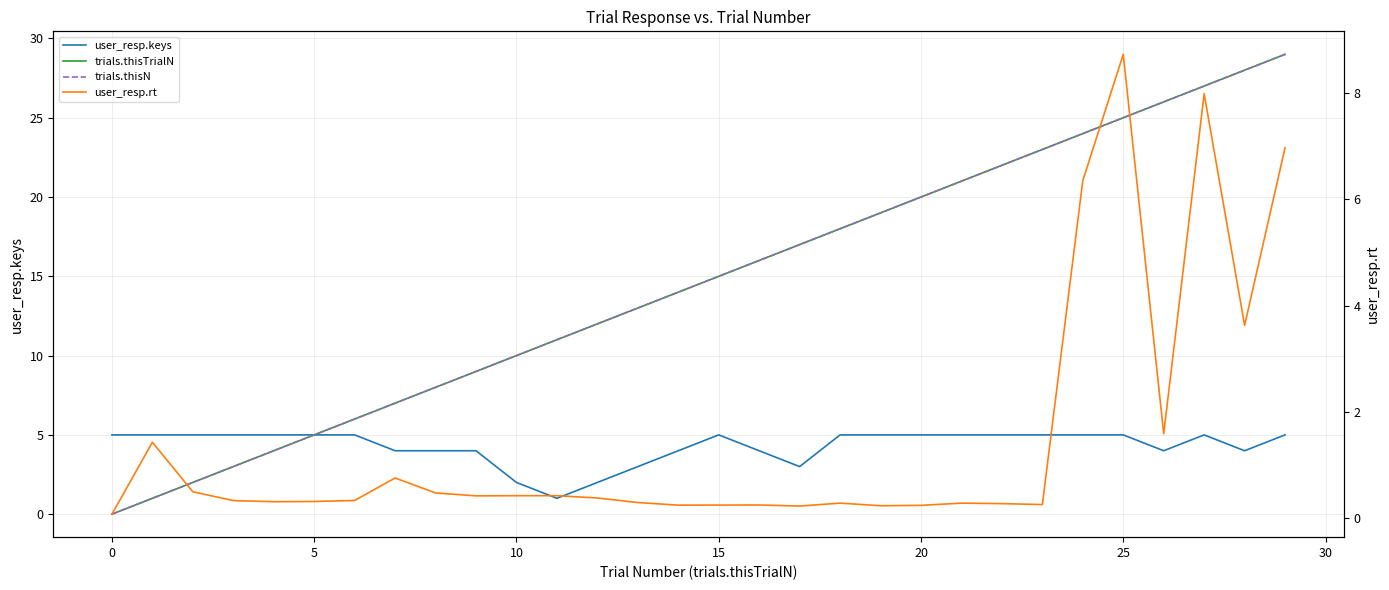

Where is the first local maximum for user_resp.keys?

15